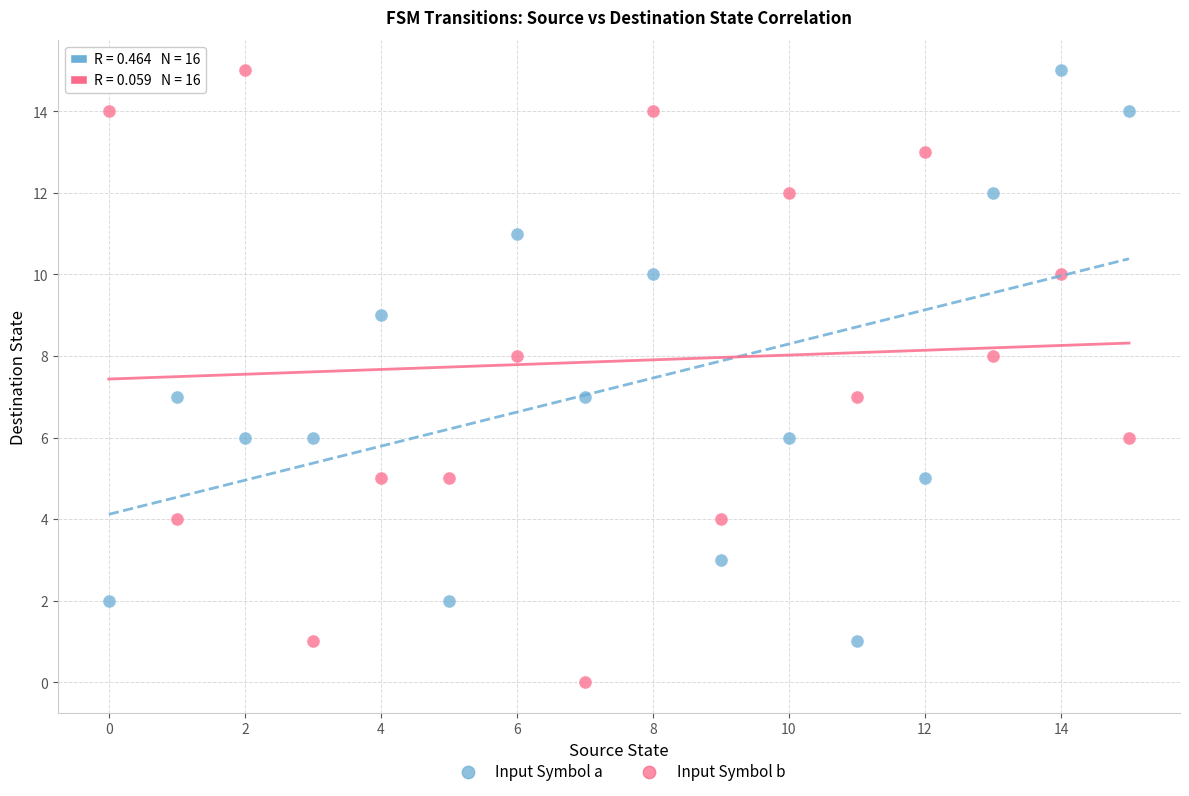

Which series has the widest spread of Y values?

Input Symbol b